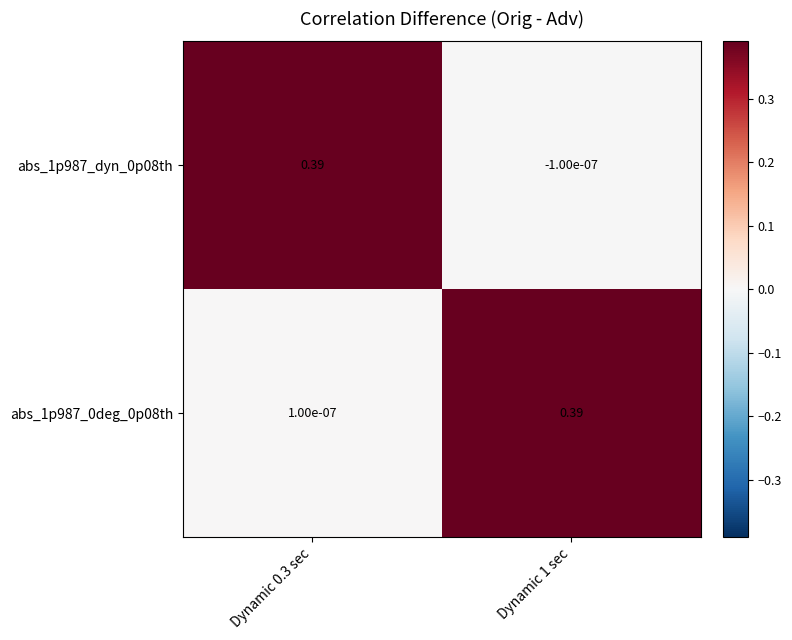

Is the value of abs_1p987_dyn_0p08th at Dynamic 0.3 sec greater than the value of abs_1p987_0deg_0p08th at Dynamic 0.3 sec?

Yes